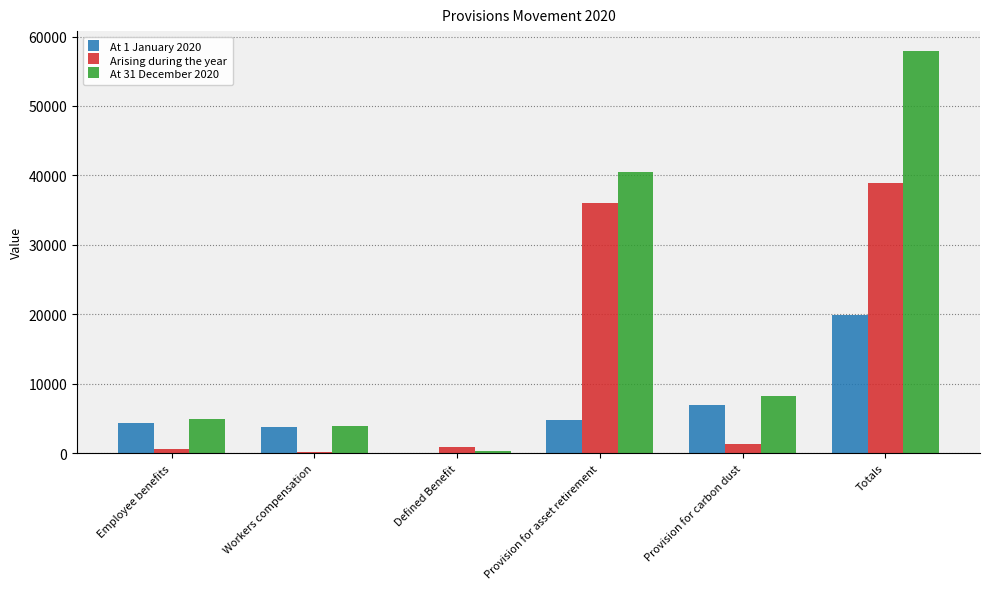

Reading left to right, what are all the values shown in this chart?

At 1 January 2020: Employee benefits=4343	Workers compensation=3725	Defined Benefit=0	Provision for asset retirement=4806	Provision for carbon dust=6983	Totals=19857
Arising during the year: Employee benefits=541	Workers compensation=159	Defined Benefit=865	Provision for asset retirement=36032	Provision for carbon dust=1286	Totals=38883
At 31 December 2020: Employee benefits=4884	Workers compensation=3884	Defined Benefit=347	Provision for asset retirement=40502	Provision for carbon dust=8269	Totals=57886